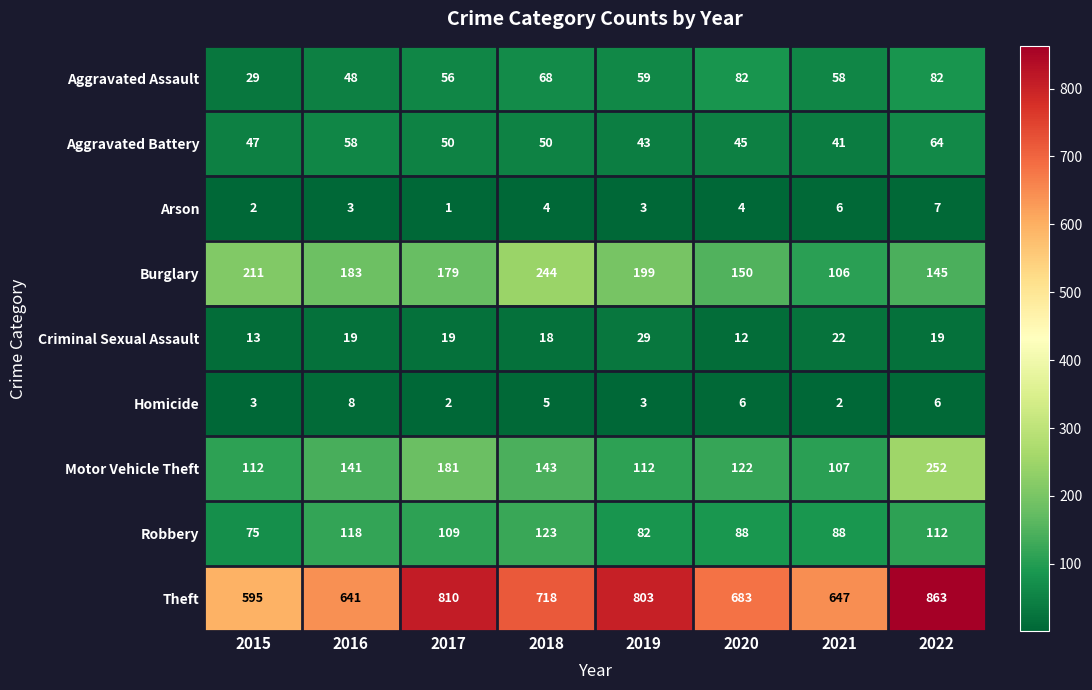

True or false: Robbery has a value of 118 at 2016.

True